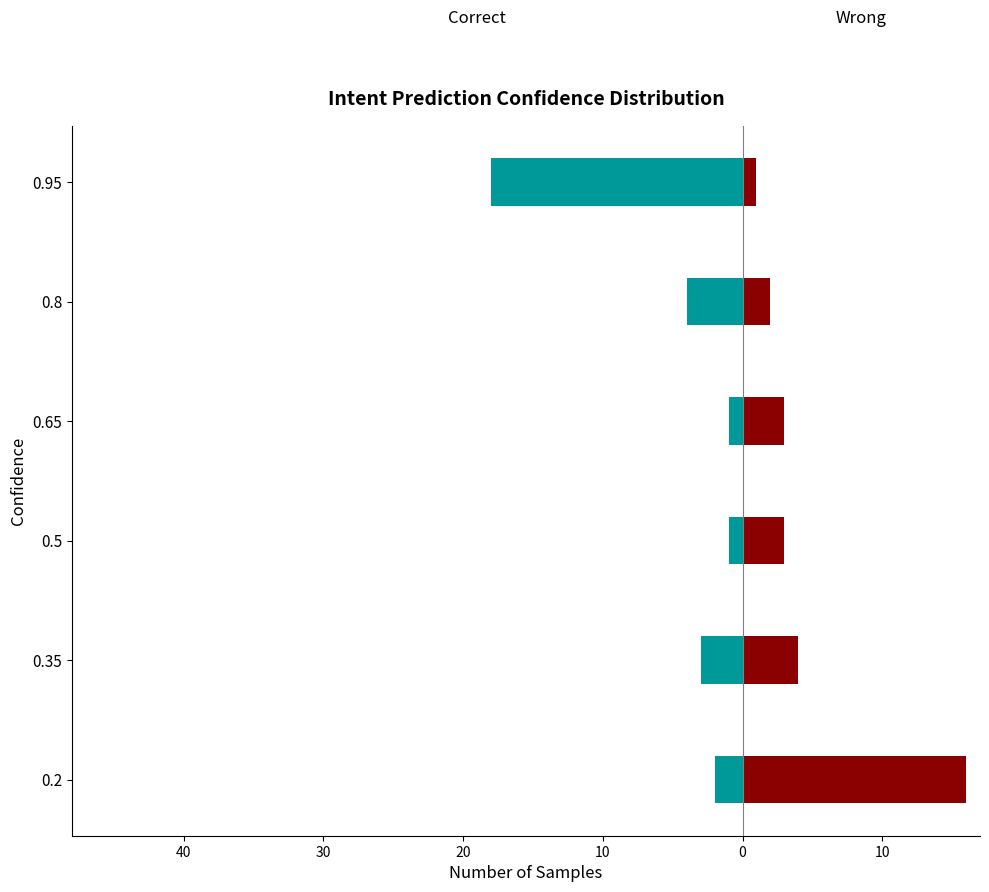

What is the difference between the maximum and second lowest values in the Wrong series?

14